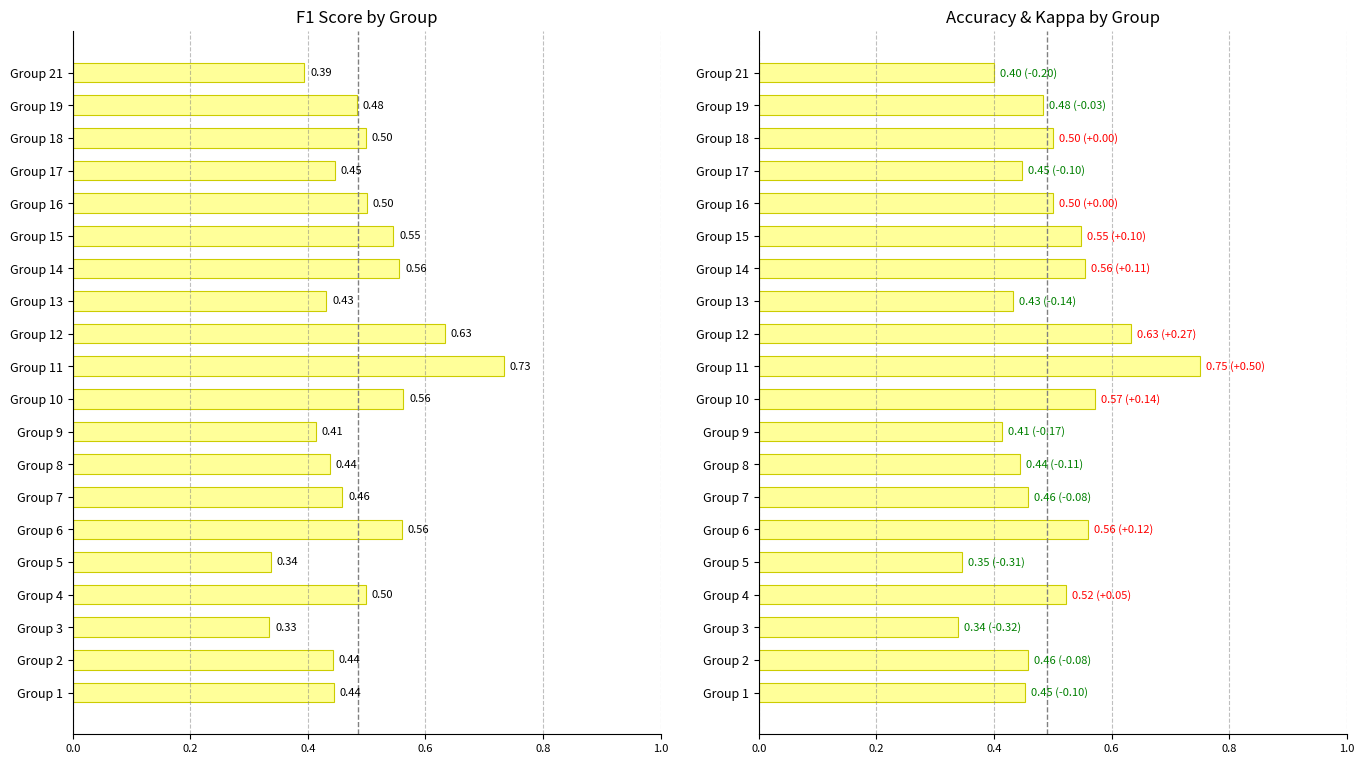

Count the accuracy values in the range 0 to 1.

20